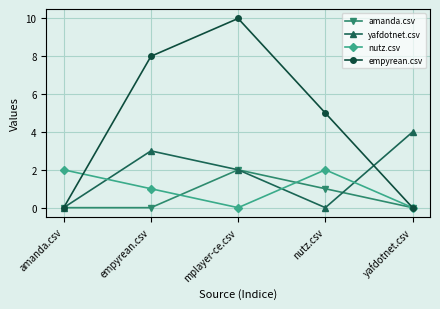

True or false: amanda.csv has more than 2 interior local peaks.

False